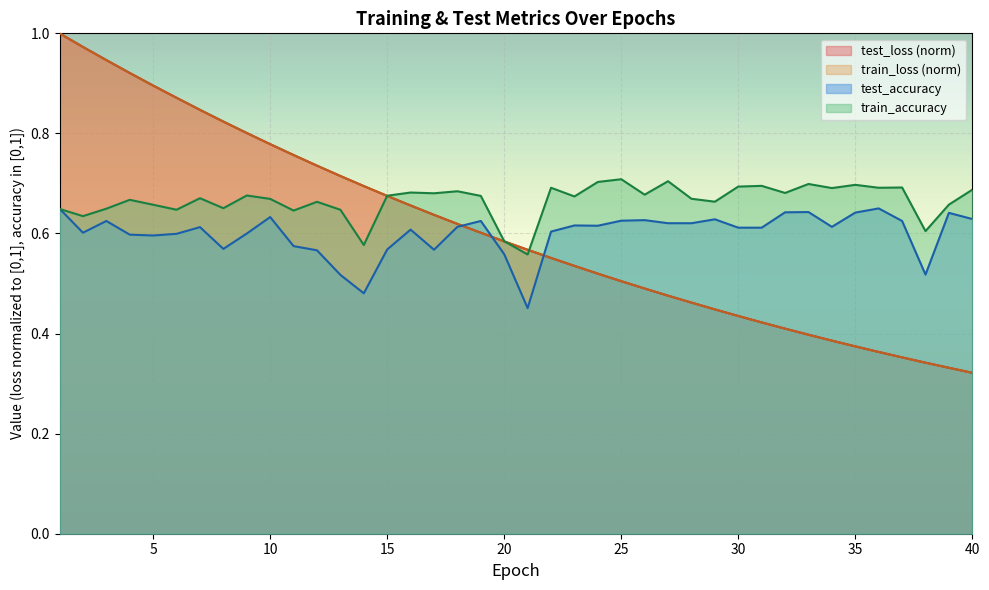

What are all the series names shown in the legend?

test_loss (norm), train_loss (norm), test_accuracy, train_accuracy